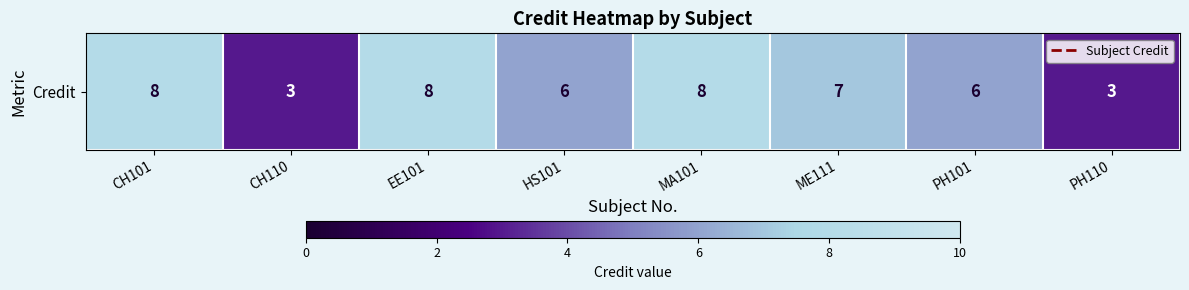

What is the average value?

6